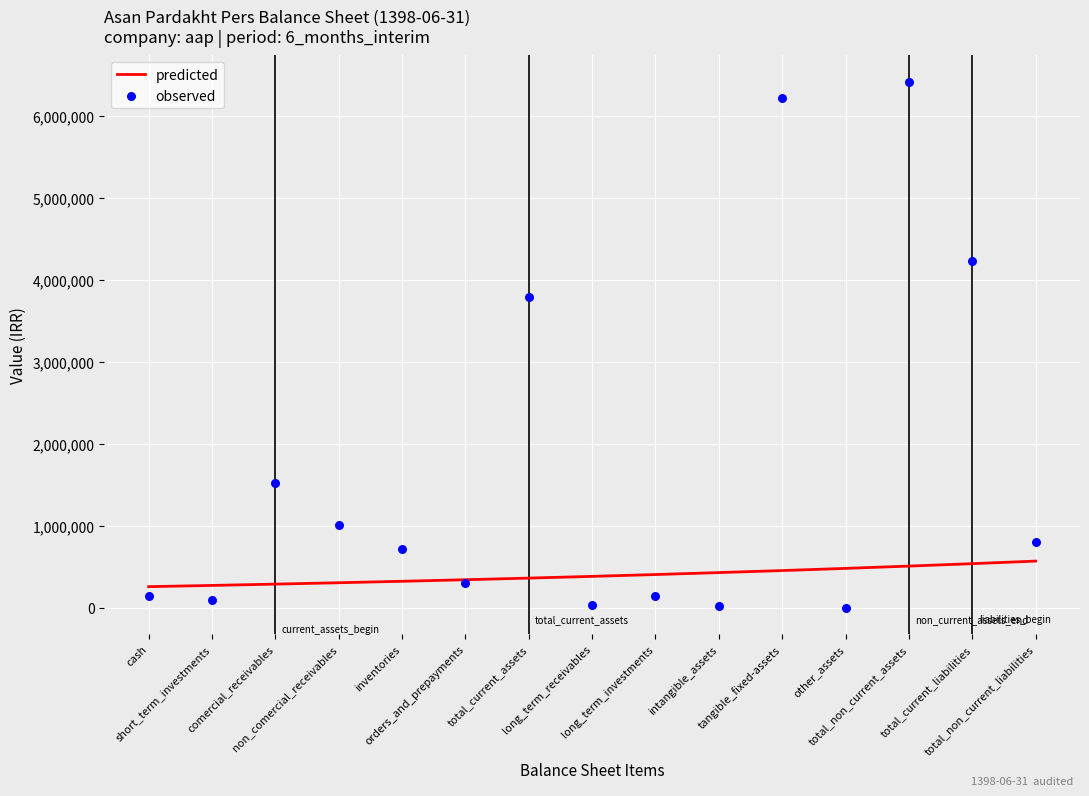

What is the total value across all series at total_current_assets?

4154460.0